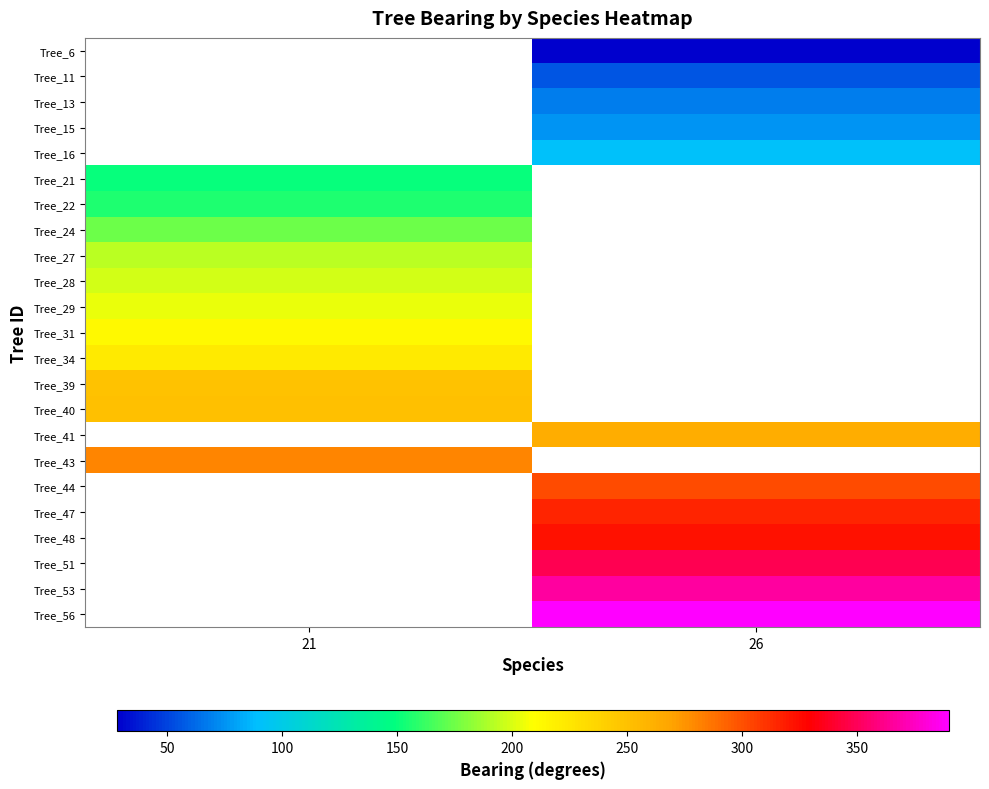

What is the maximum value shown in the chart?

390.0